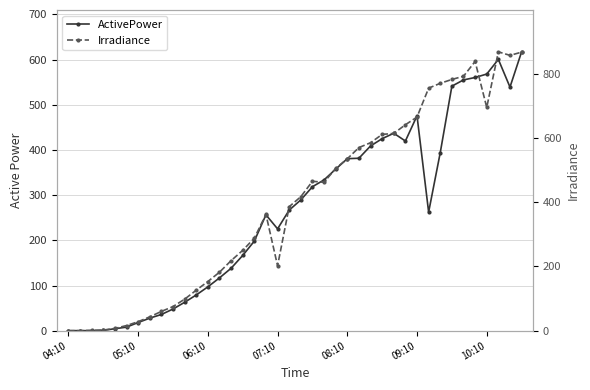

How many lines are shown in the chart?

2